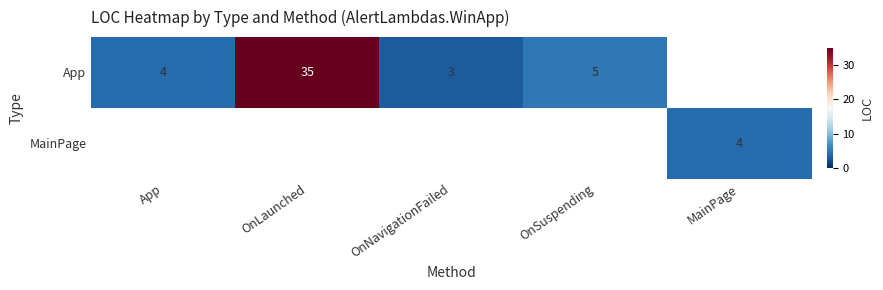

Is it true that App equals 35 at OnLaunched?

True